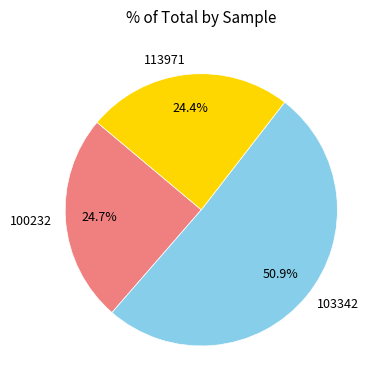

Count the number of slices in the pie.

3